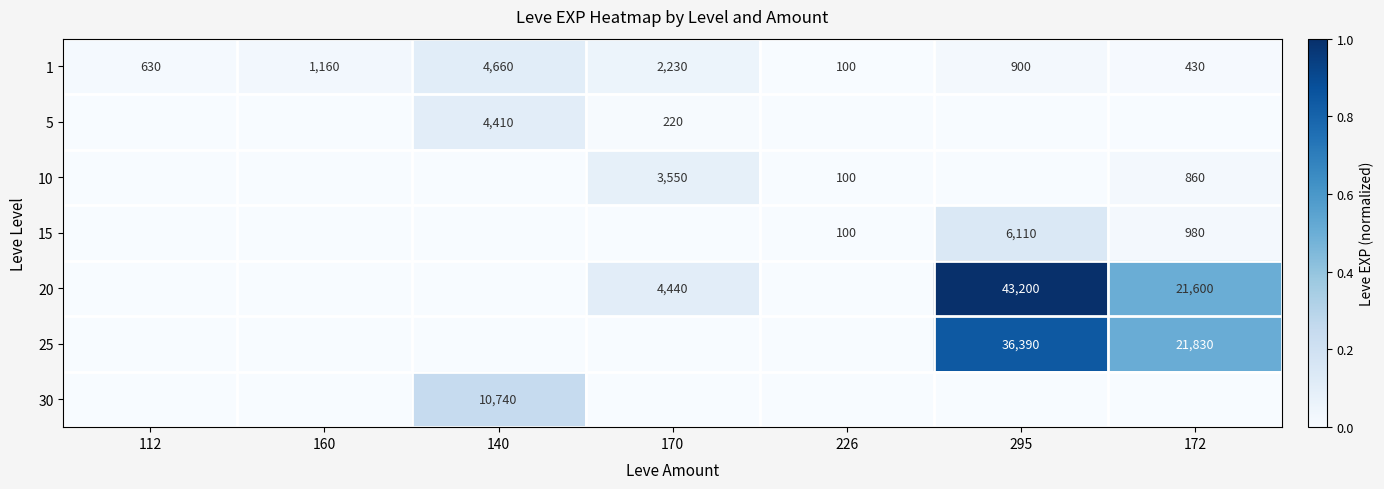

True or false: 15 has a value of 159 at 226.

False